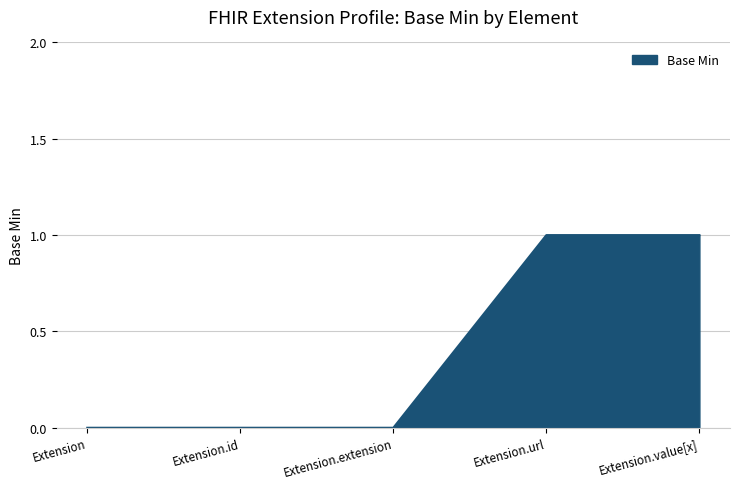

Reading right to left, transcribe all the data shown in this chart.

1	1	0	0	0